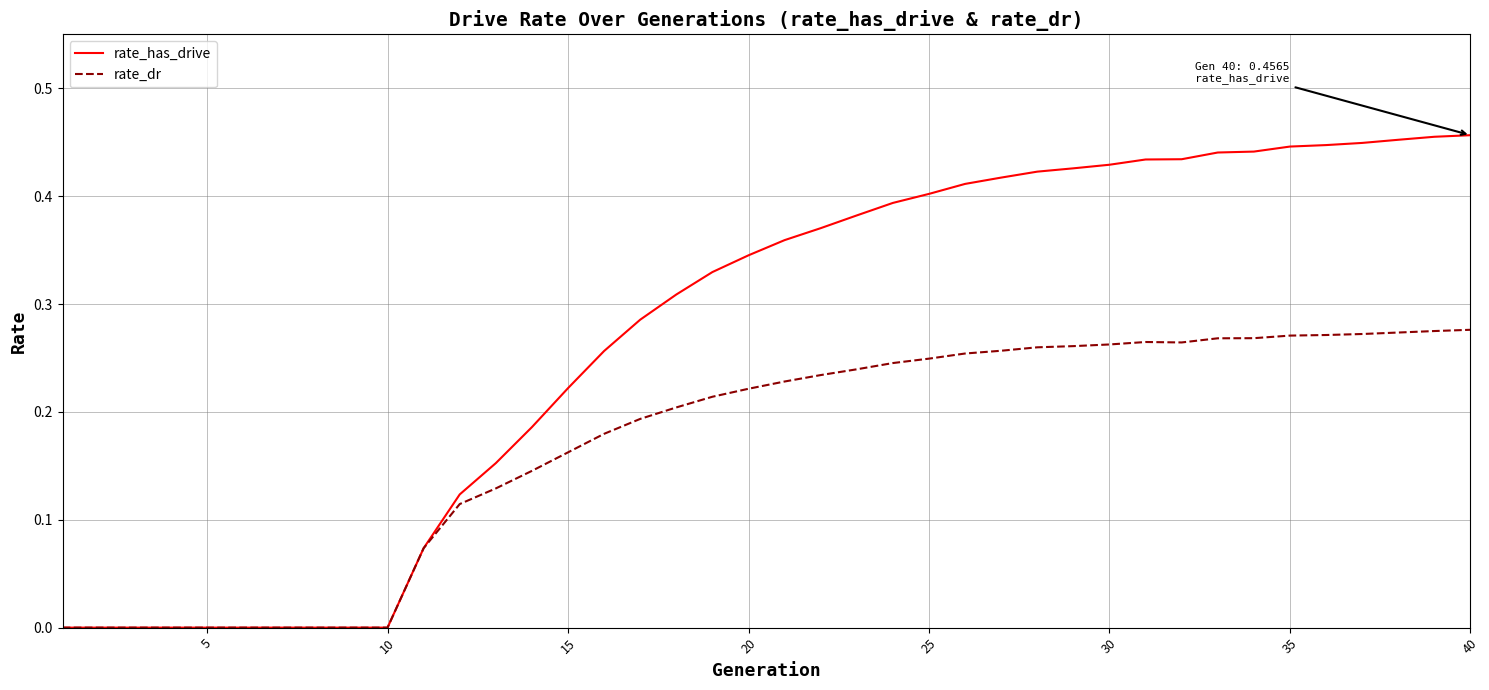

Rank the series by their maximum value, from highest to lowest.

rate_has_drive, rate_dr